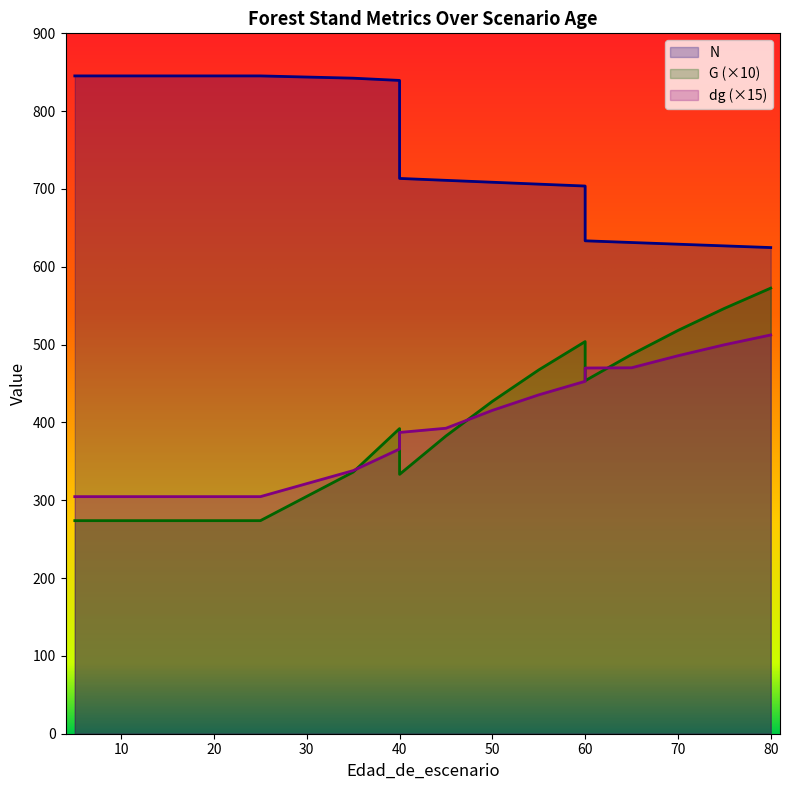

Between which two adjacent categories do G and dg first intersect?

35 and 40